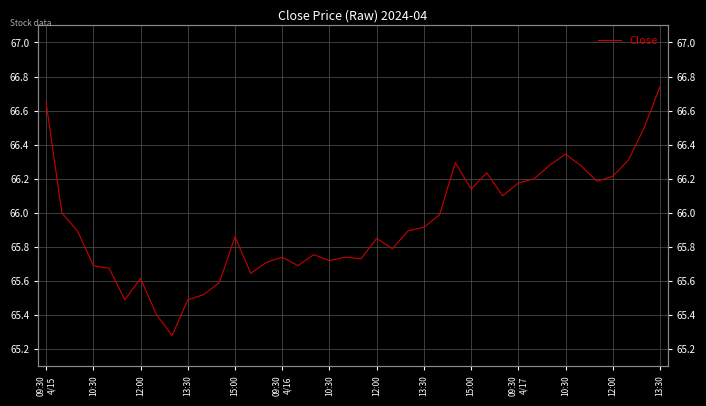

Reading left to right, list all the values displayed in this chart.

66.6	66.0	65.9	65.7	65.7	65.5	65.6	65.4	65.3	65.5	65.5	65.6	65.9	65.6	65.7	65.7	65.7	65.8	65.7	65.7	65.7	65.8	65.8	65.9	65.9	66.0	66.3	66.1	66.2	66.1	66.2	66.2	66.3	66.3	66.3	66.2	66.2	66.3	66.5	66.7